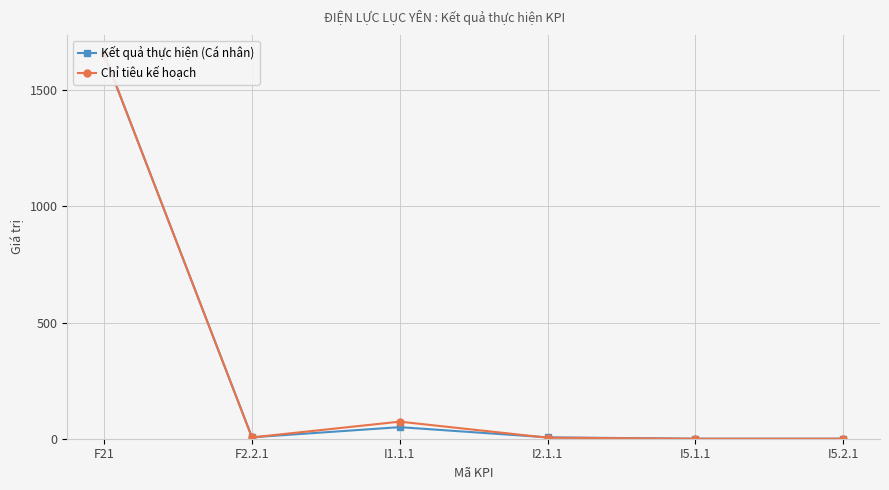

Between F21 and I5.2.1, which series saw the biggest shift?

Kết quả thực hiện (Cá nhân)